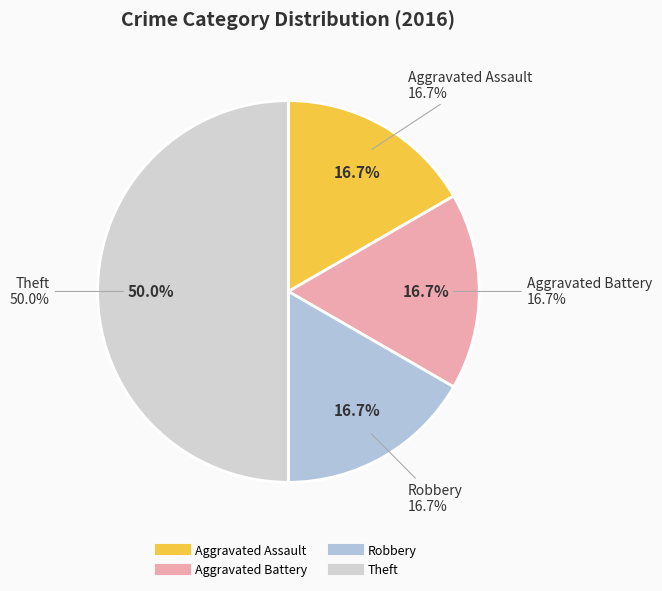

Combined, what portion of the pie is Theft and Robbery?

66.7%